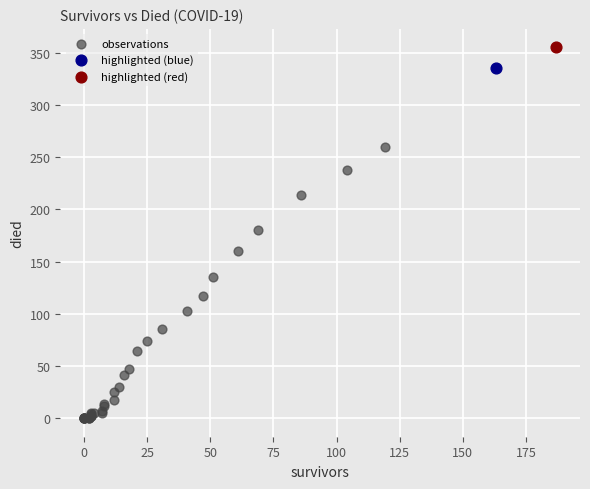

What are all the series names shown in the legend?

observations, highlighted (blue), highlighted (red)